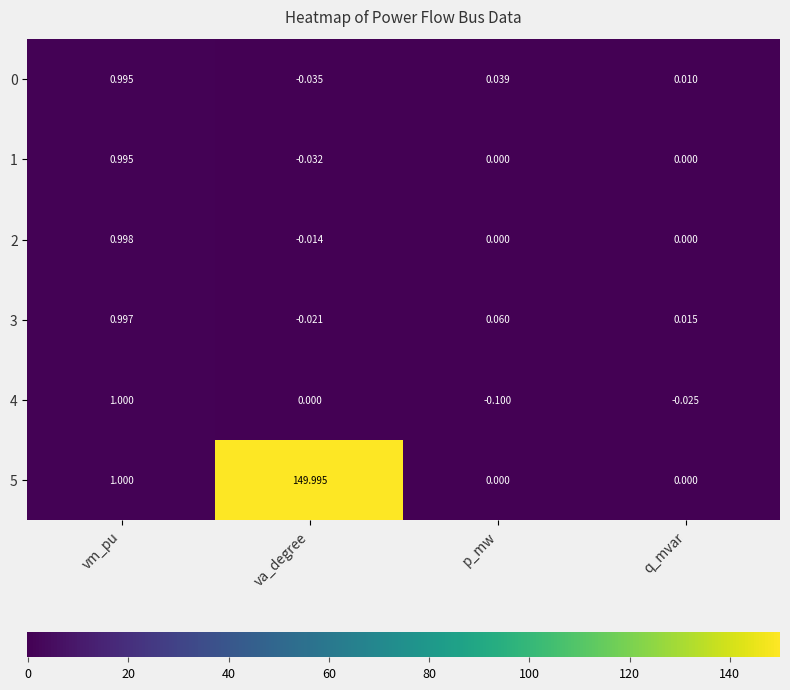

At which category does the chart reach its peak across all series?

va_degree